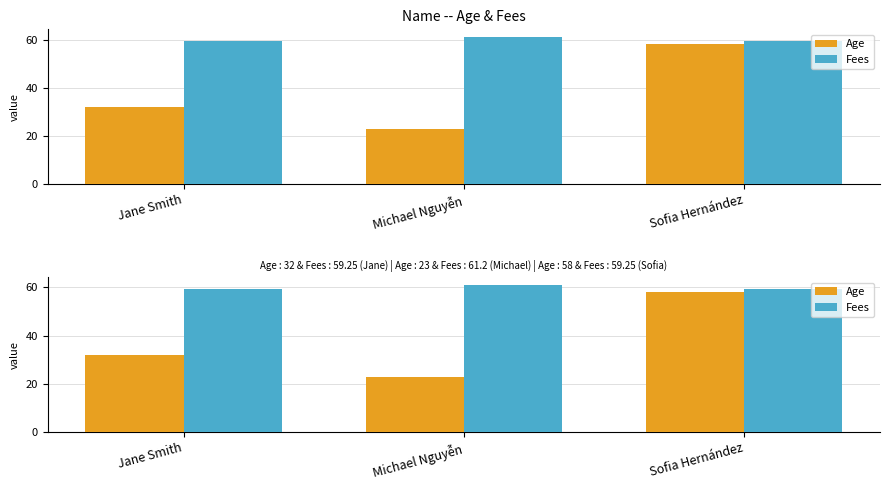

At how many categories does at least one series exceed 54?

3